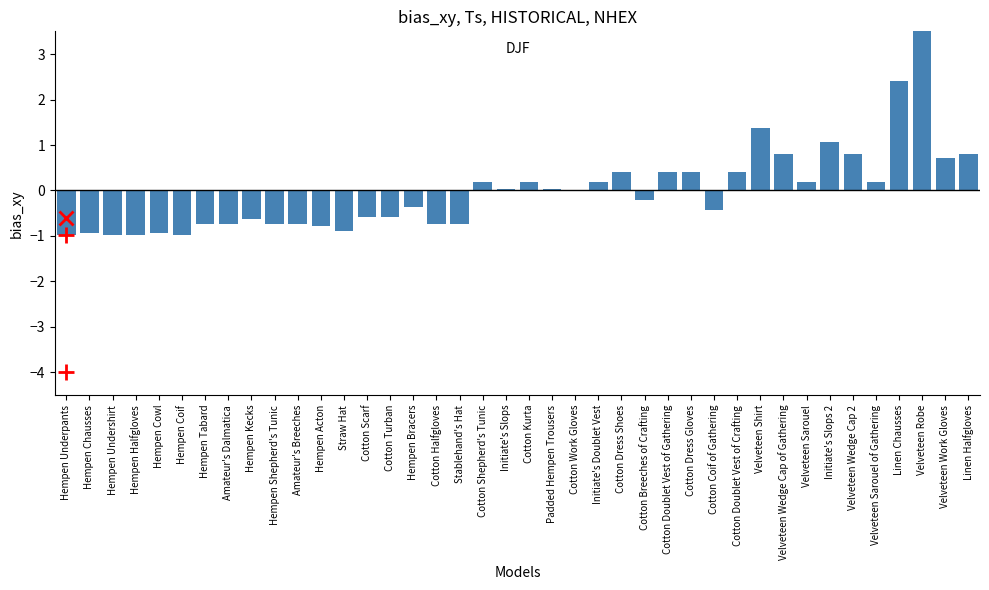

Where does the data first go above 0?

Cotton Shepherd's Tunic